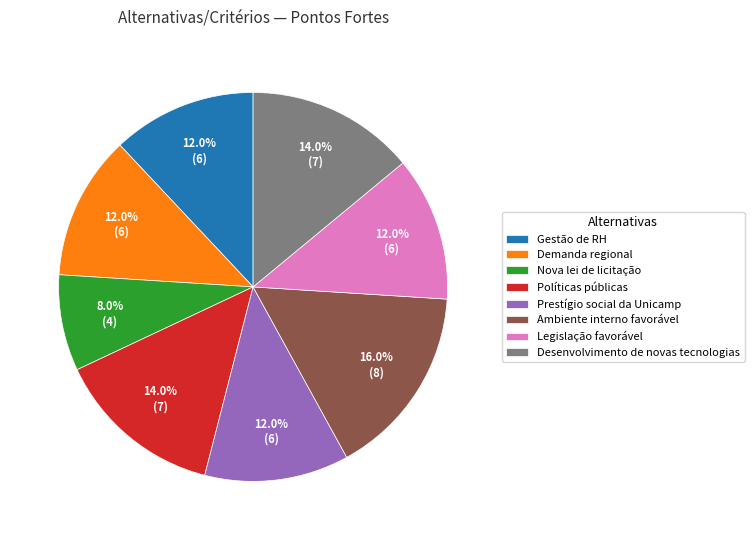

How many segments does this pie chart have?

8